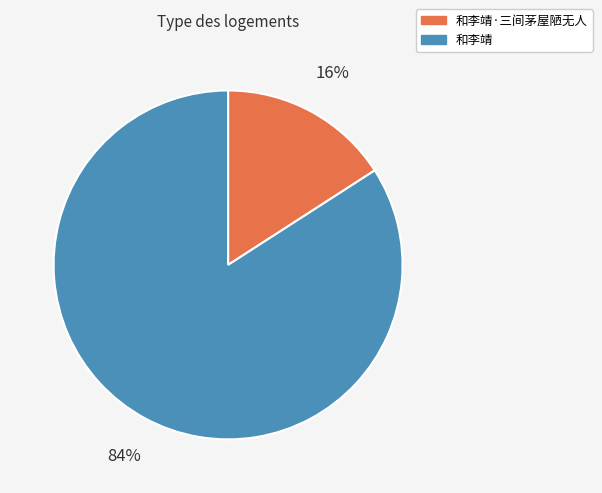

To the nearest percent, what is the average slice percentage?

50%